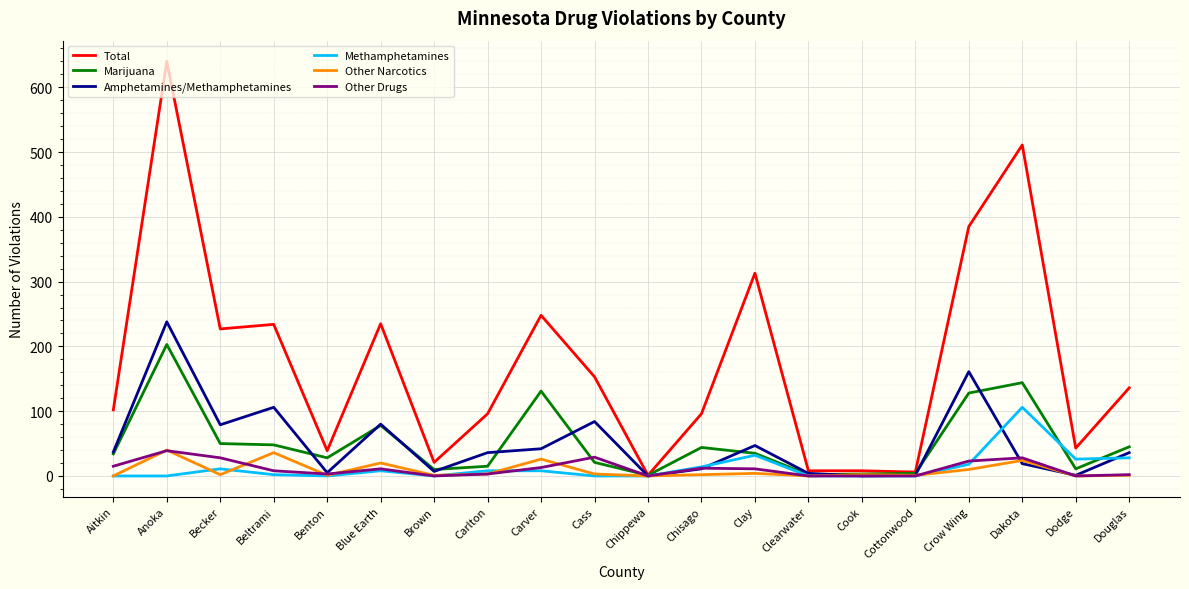

Which category has the highest value across all series?

Anoka